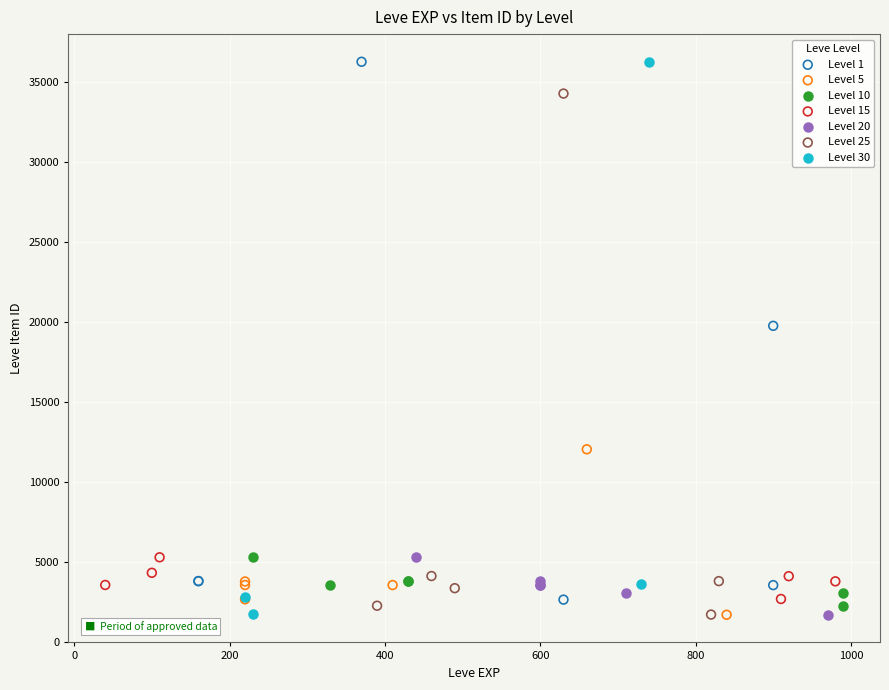

What are all the series names shown in the legend?

Level 1, Level 5, Level 10, Level 15, Level 20, Level 25, Level 30